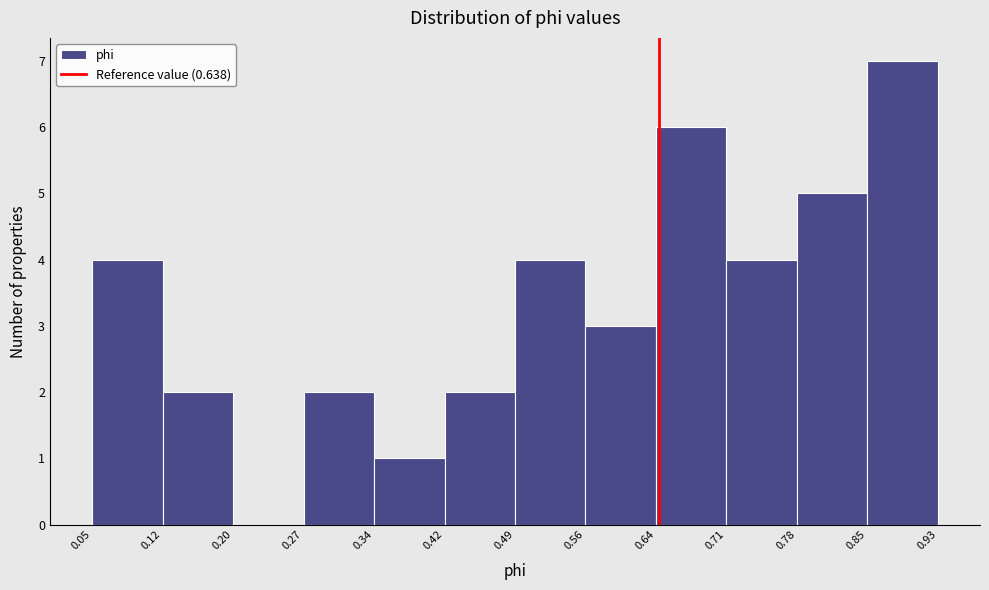

What is the height of the bar covering 0.05 to 0.12 on the x-axis? The values are not printed on the chart, so give them approximately, as read against the axis.

4